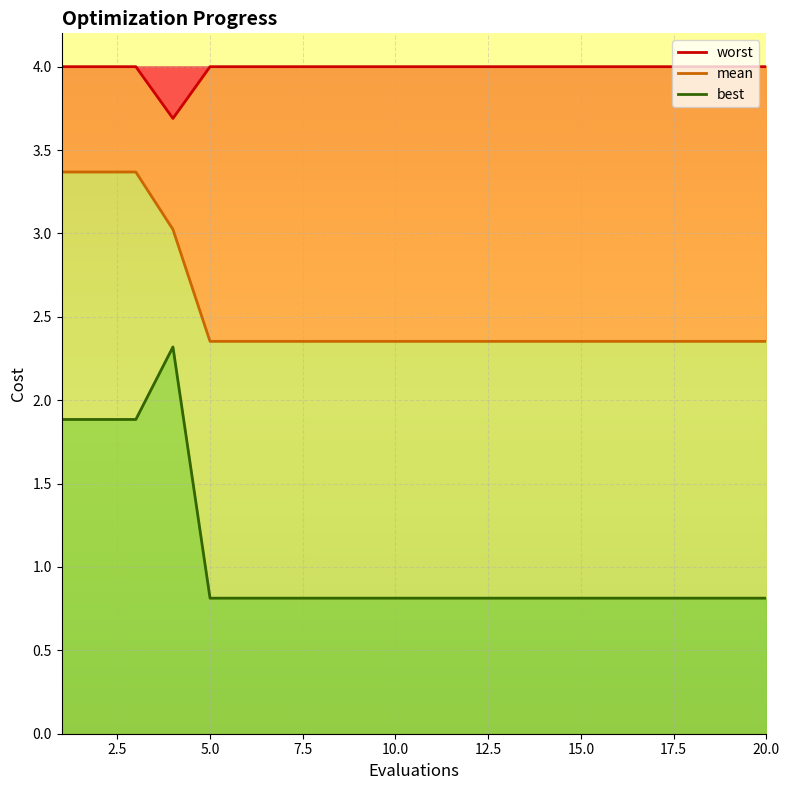

Which series changed the most between 20.0 and 9?

worst_line